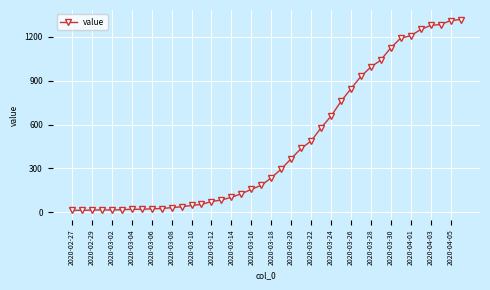

What is the value of the 9th point from the left?

24